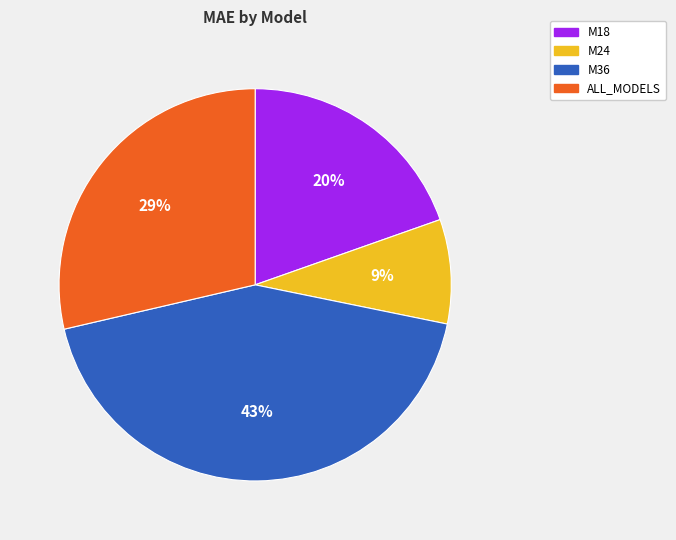

Approximately how many times larger is the value at M24 compared to M36?

0.2